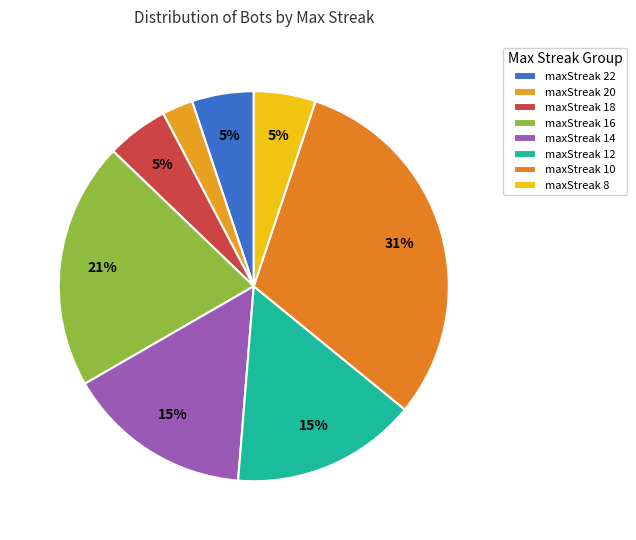

To the nearest percent, what portion does maxStreak 20 represent?

3%